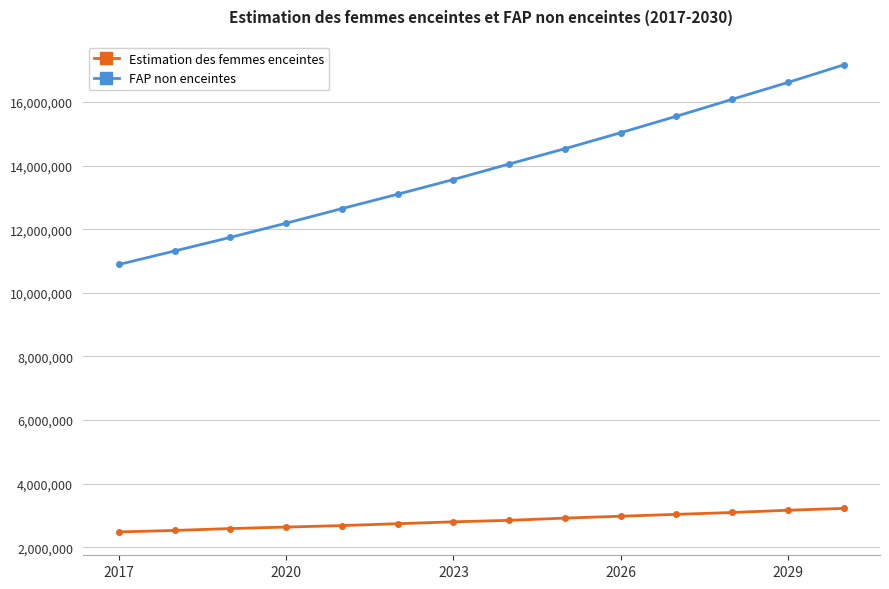

True or false: FAP non enceintes has more than 1 points higher than both neighbors.

False